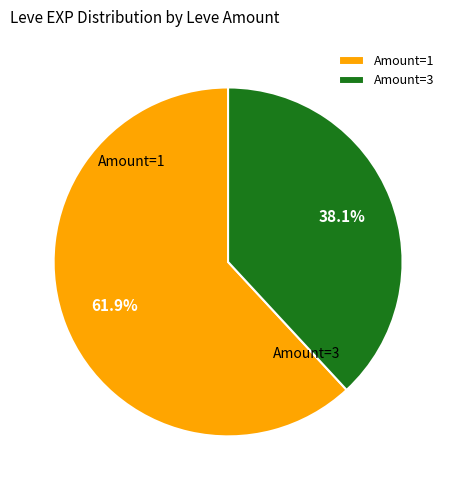

Which slice is the smallest?

Amount=3